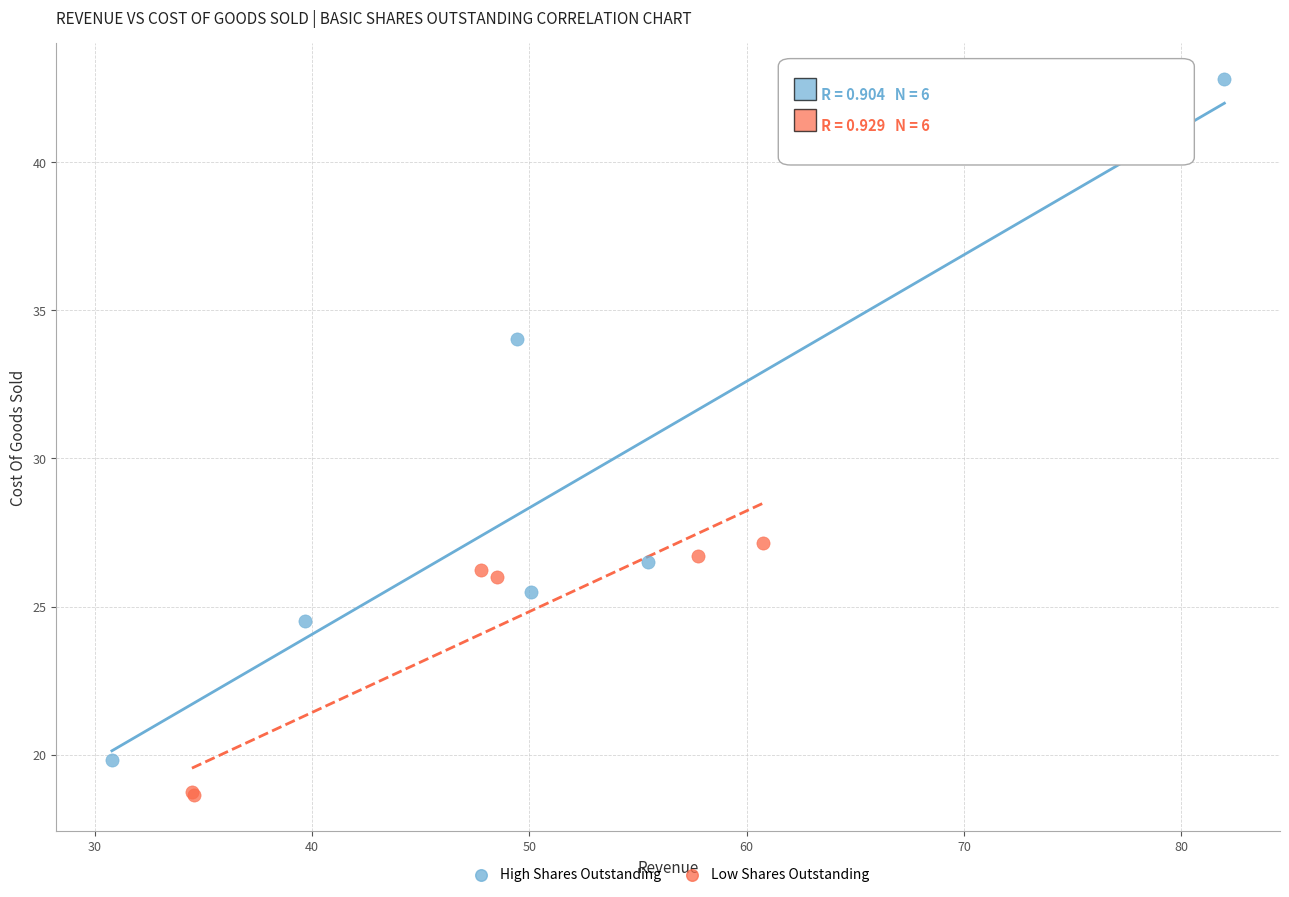

Which series has the largest Y range (max minus min)?

High Shares Outstanding